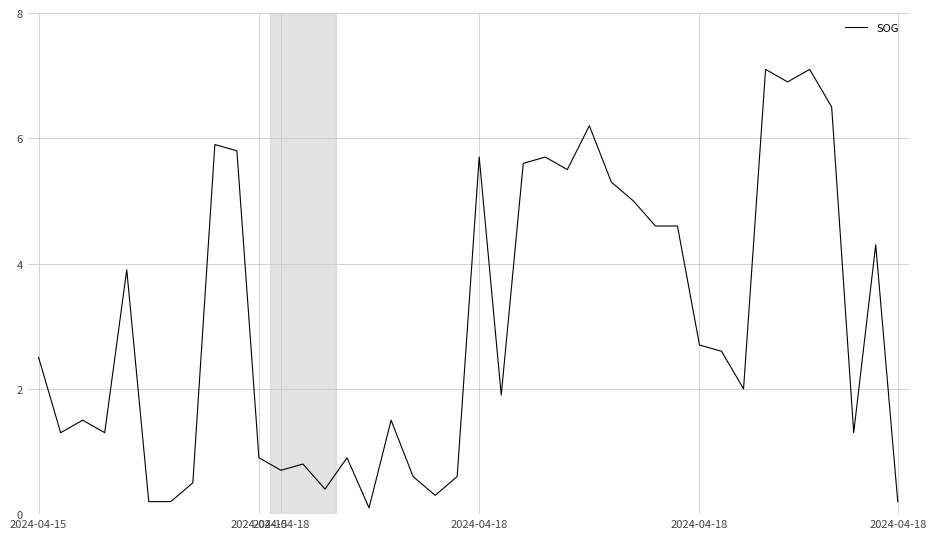

What is the average value?

3.0